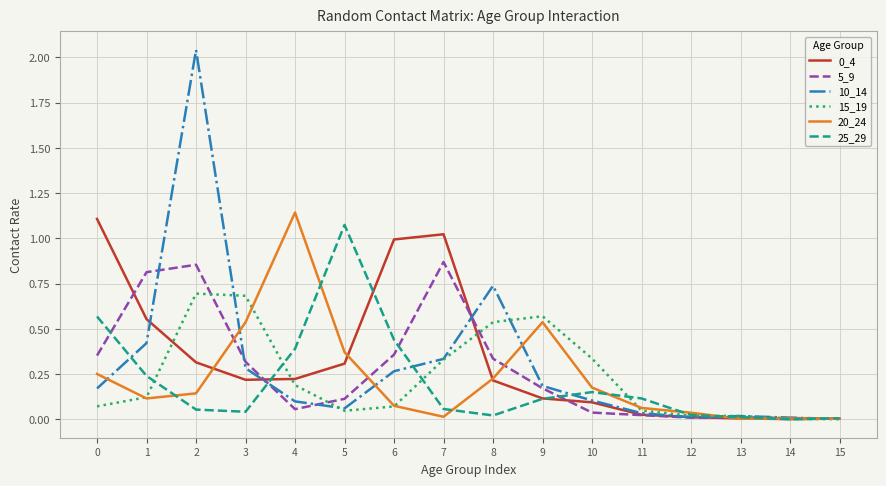

Which series changed the most between 2 and 6?

10_14